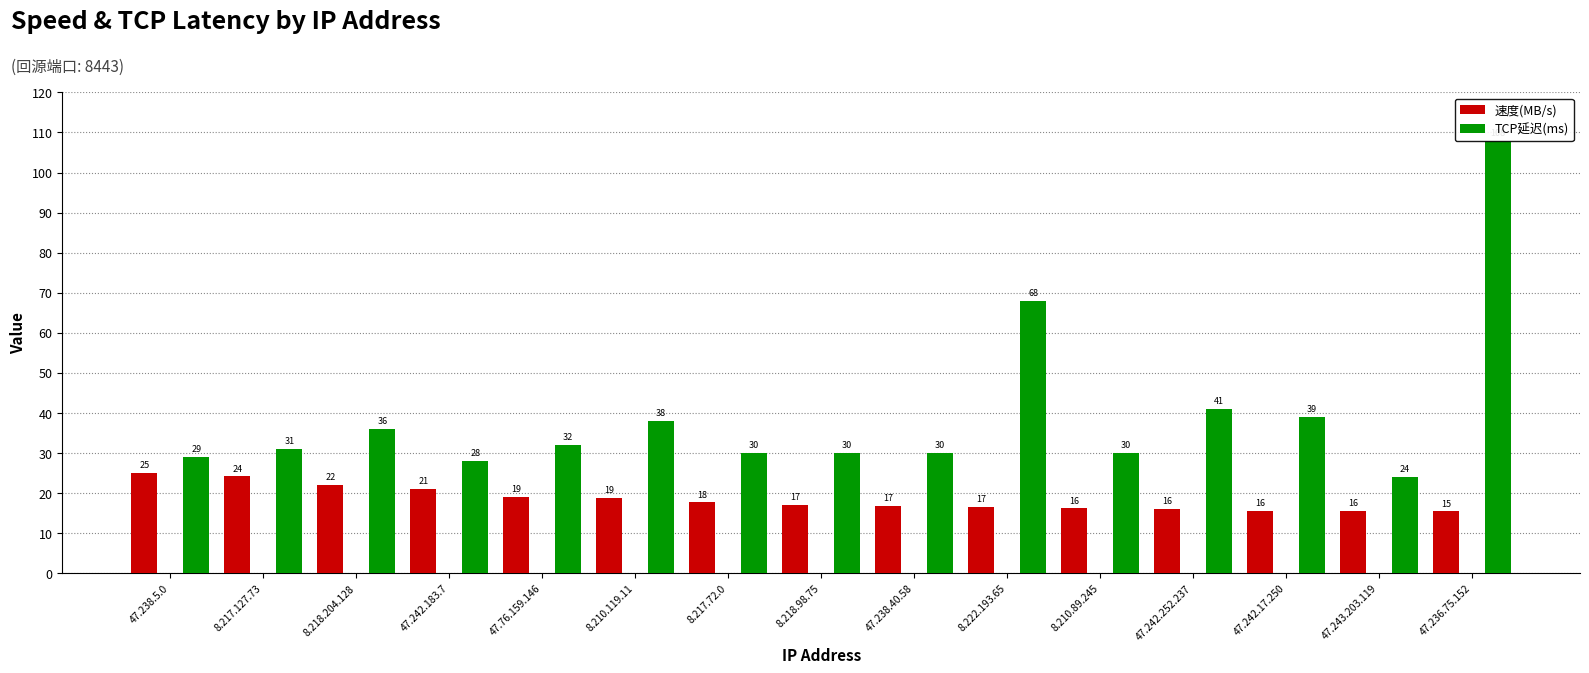

What is the greatest value displayed?

108.0